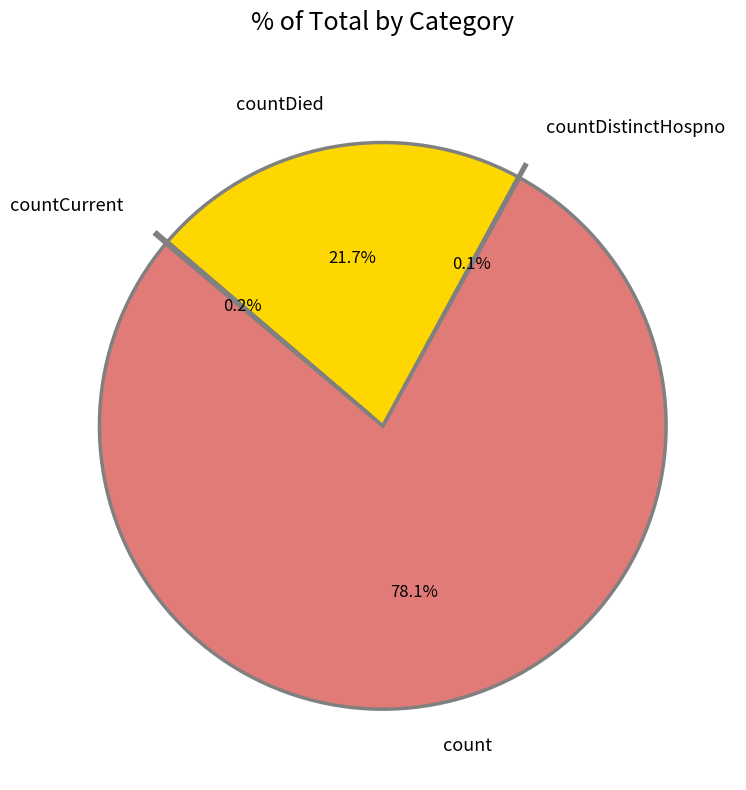

What percentage do countDied and count together represent?

99.7%